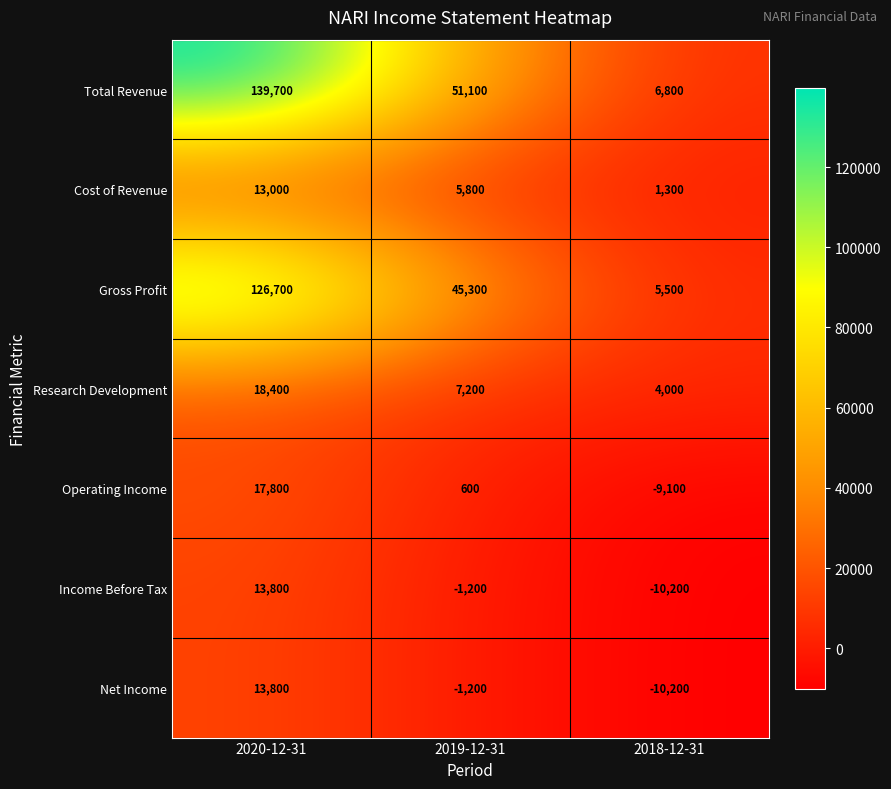

The Total Revenue series shows 6800 at 2018-12-31. True or false?

True